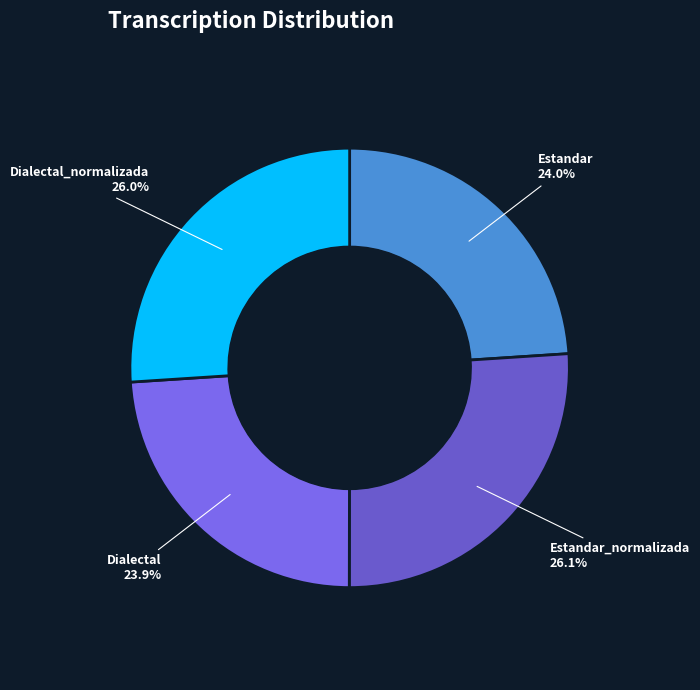

What is the total percentage of Estandar_normalizada 26.1% and Dialectal 23.9%?

50.0%